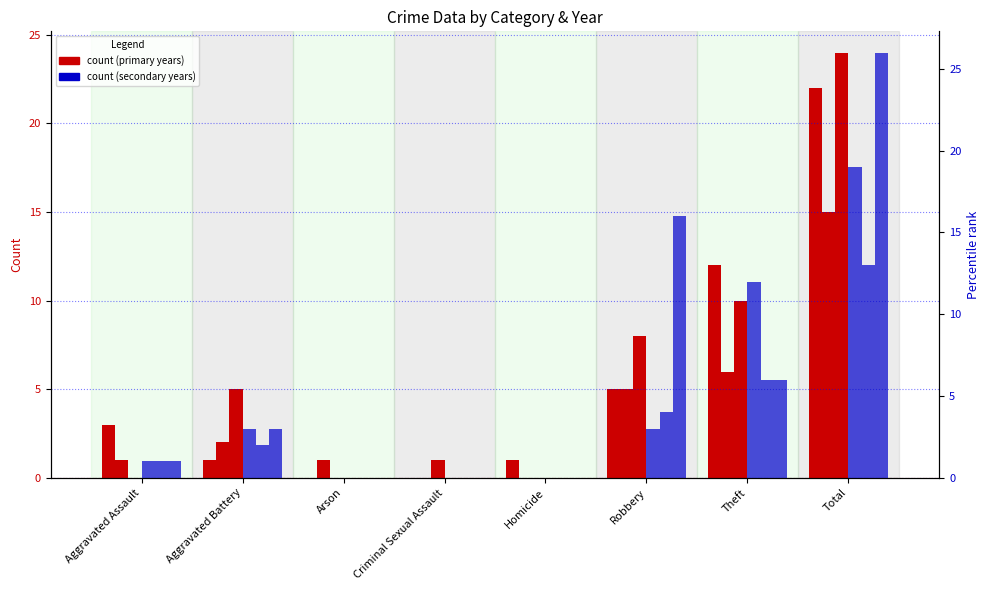

True or false: 2022 (count) has a value of 2 at Criminal Sexual Assault.

False